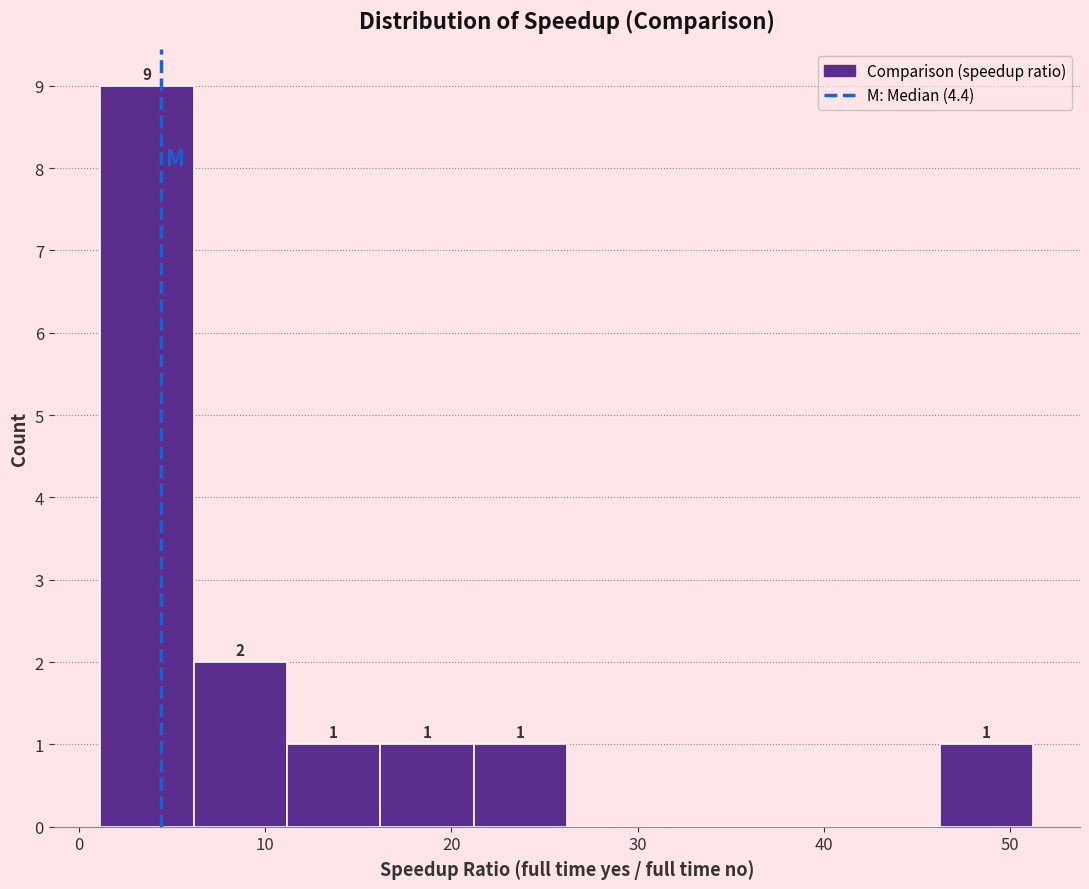

Over which range of the x-axis is the bar tallest?

1 to 6